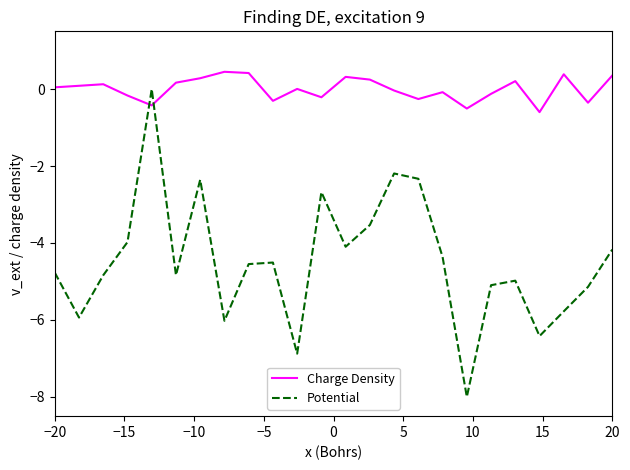

What is the difference between the maximum and minimum values in the Potential series?

8.0